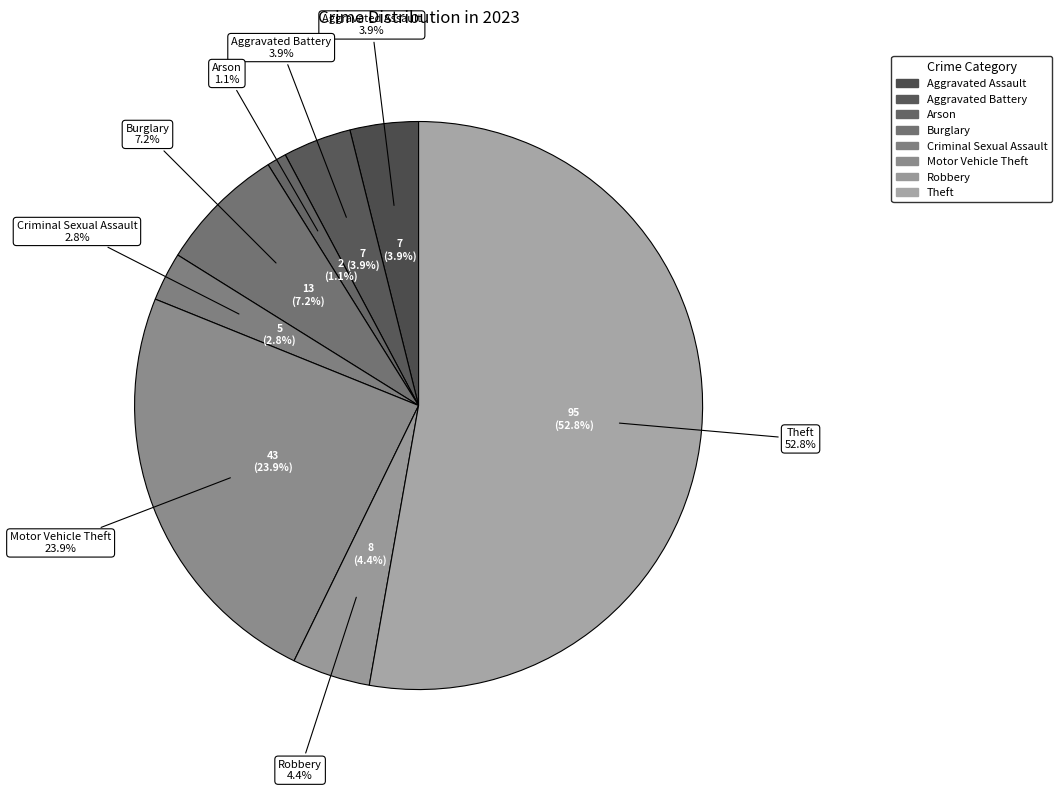

To the nearest percent, what is the difference between the Burglary and Arson slice percentages?

6%